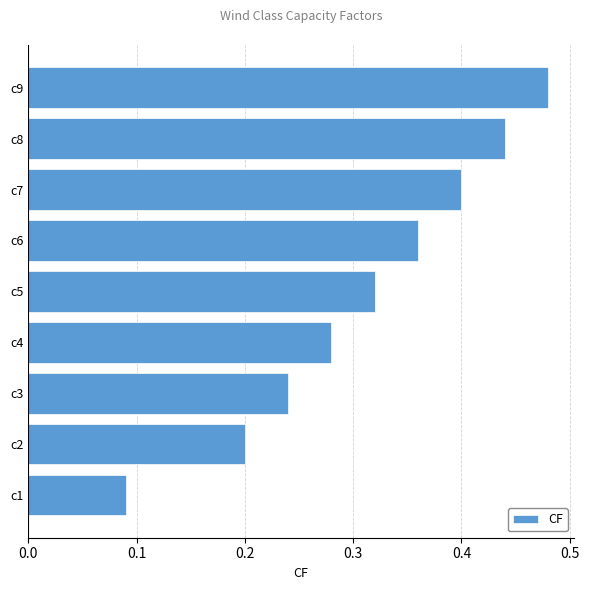

The chart shows a value of 0.2 at c5. True or false?

False